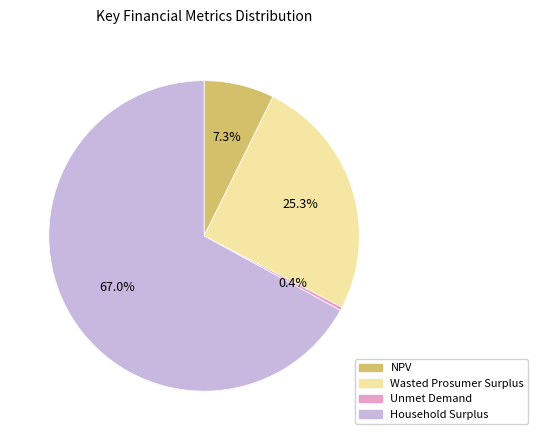

Do NPV and Unmet Demand together represent more than half of the pie?

No